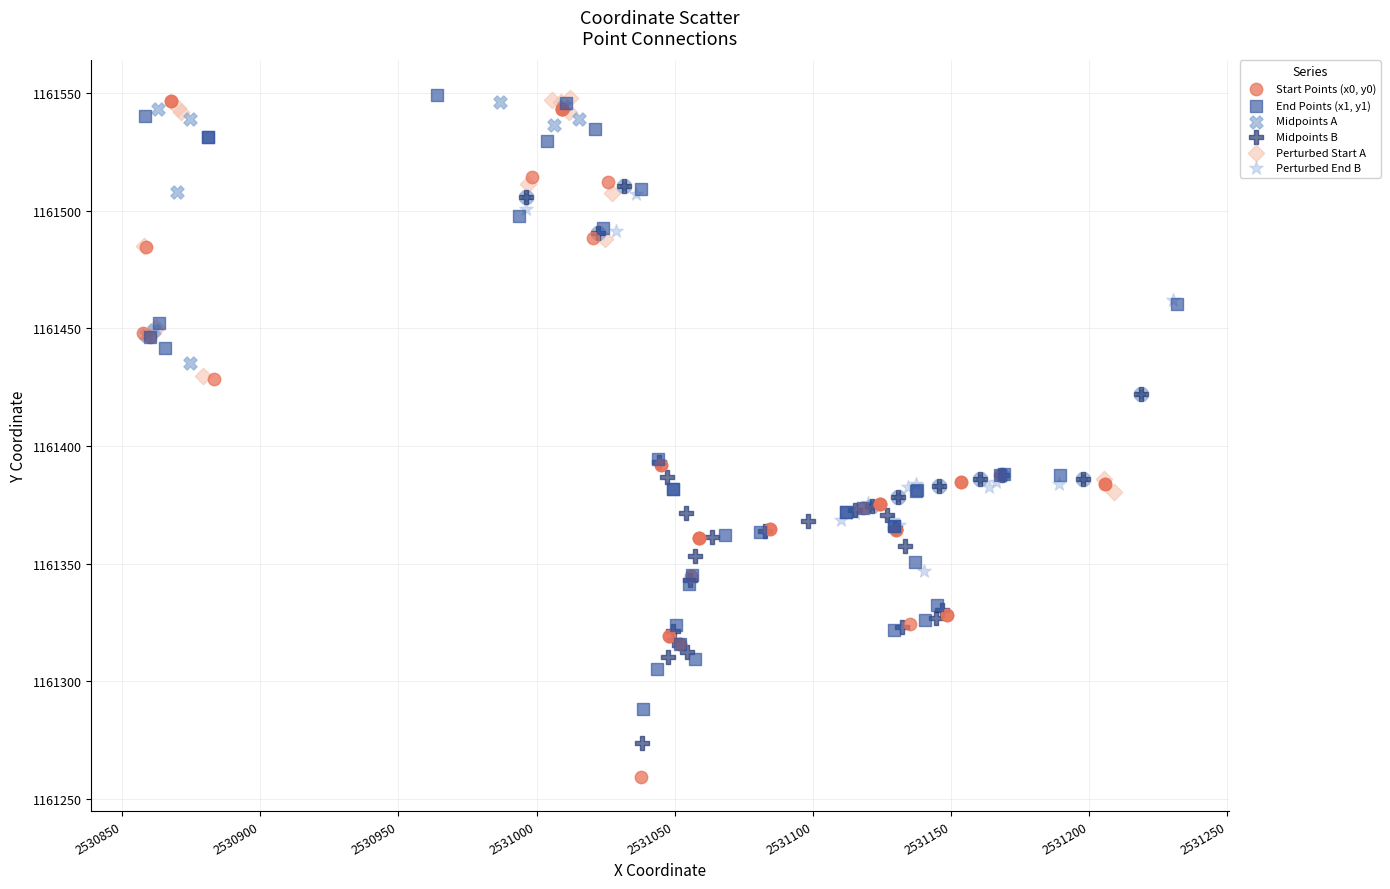

Which series contains the lowest Y value?

Start Points (x0, y0)